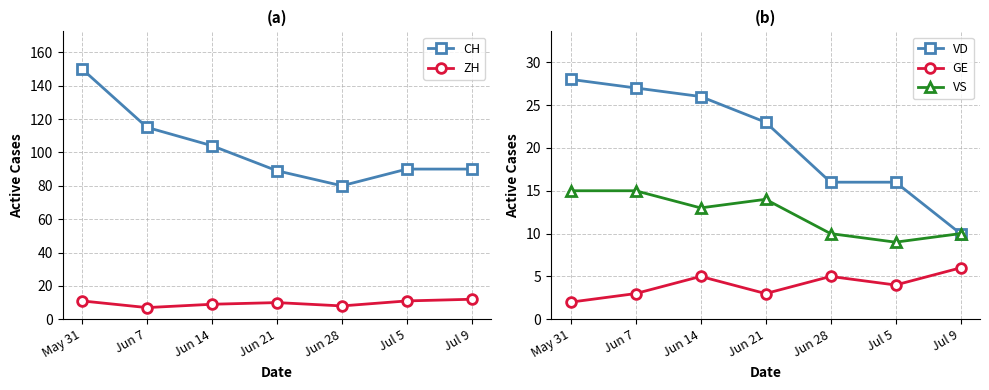

At how many categories does at least one series exceed 108?

2